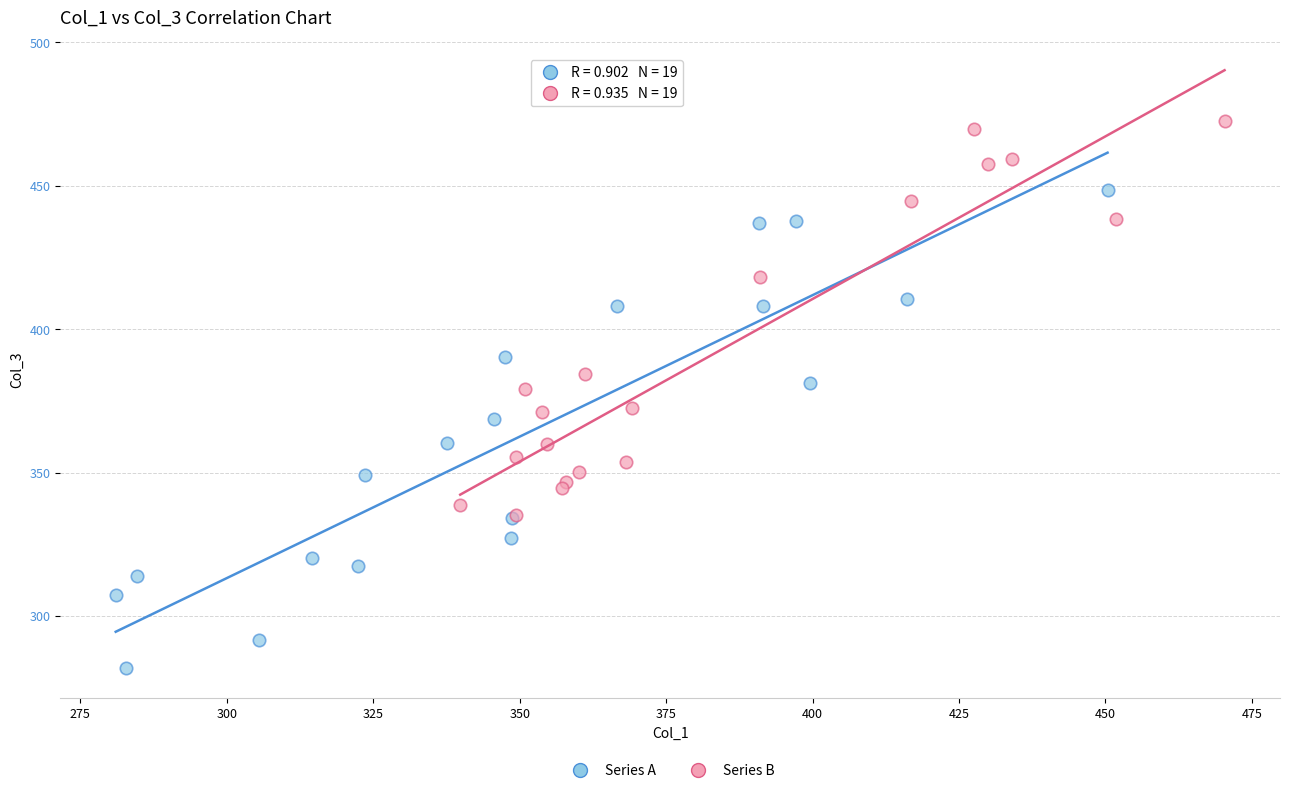

Which series contains the highest Y value?

Series B